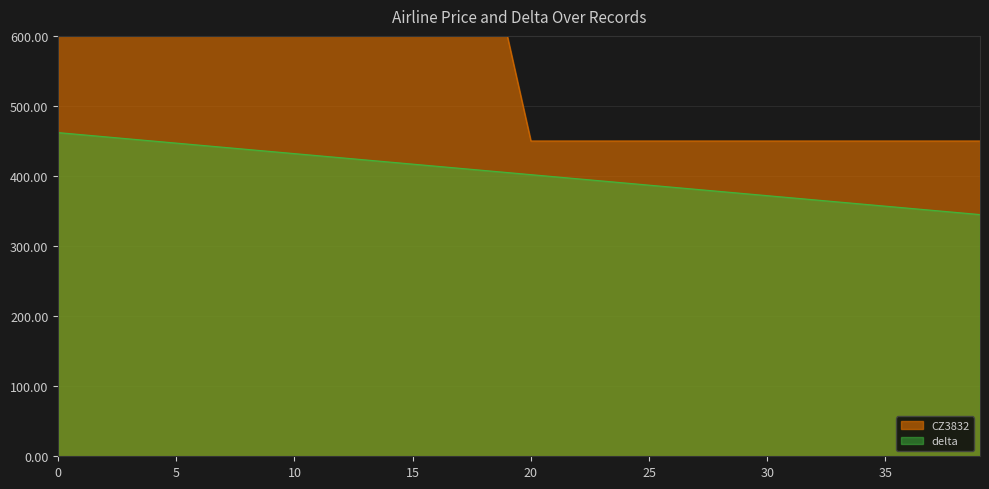

True or false: delta and CZ3832 intersect in this chart.

False